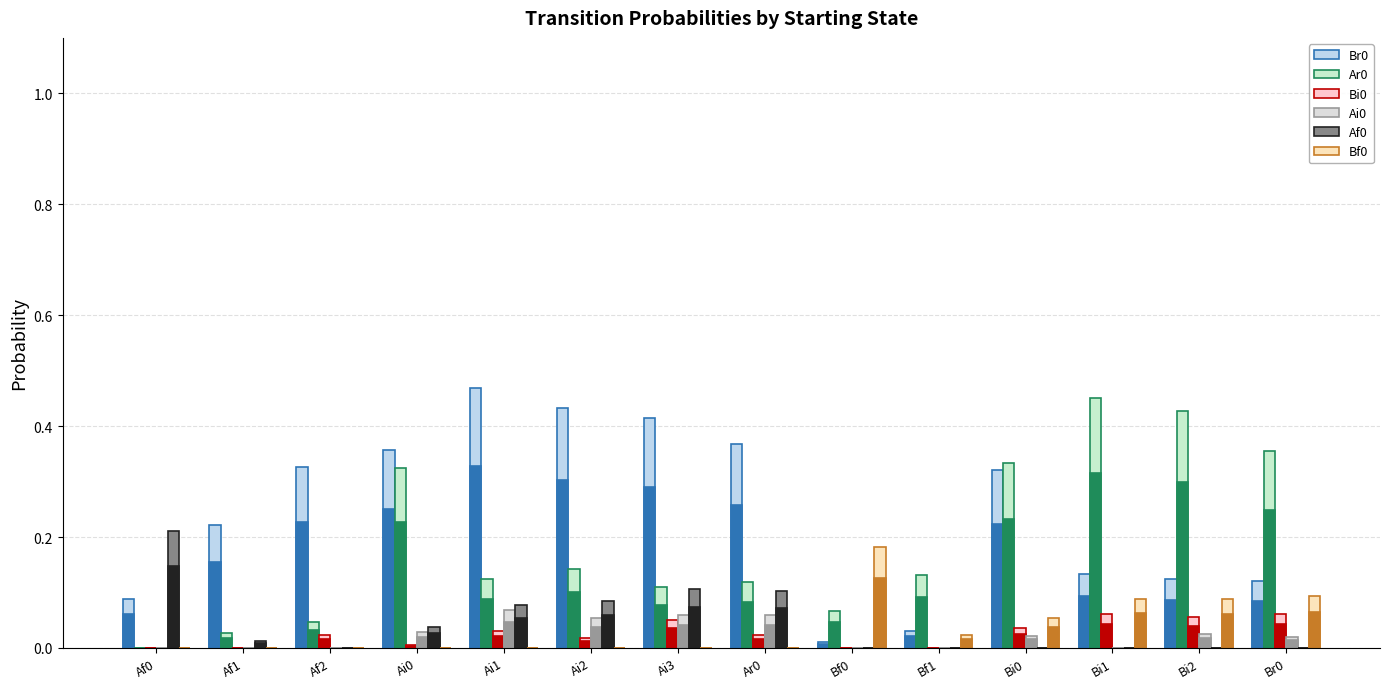

Between Bf1 and Af1, which is larger?

Af1